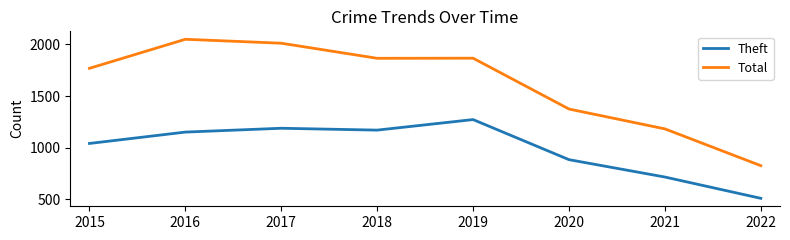

Is the value of Theft at 2017 greater than the value of Total at 2022?

Yes